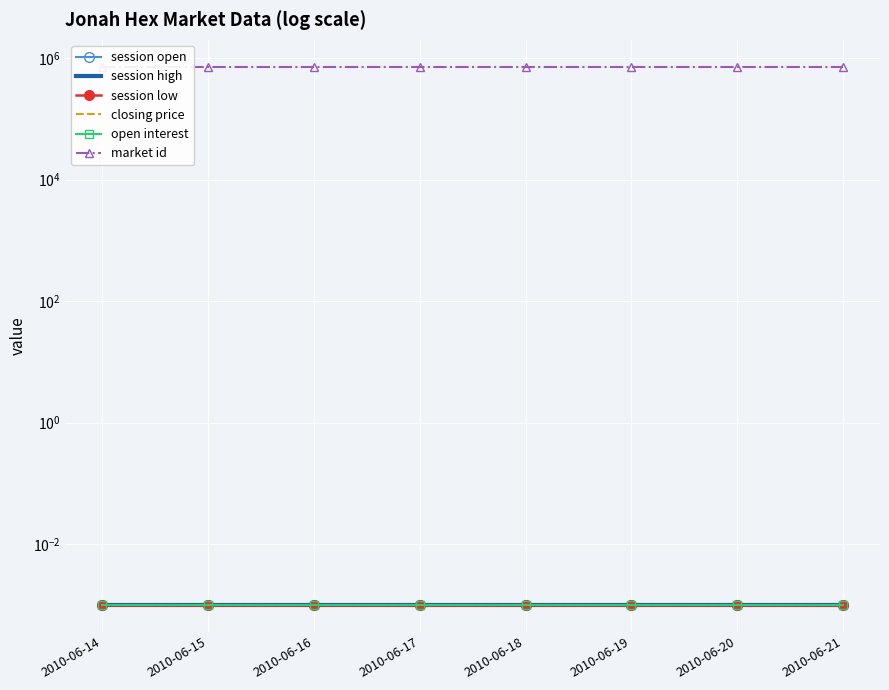

Reading left to right, transcribe all the data shown in this chart.

session open: 0.0	0.0	0.0	0.0	0.0	0.0	0.0	0.0
session high: 0.0	0.0	0.0	0.0	0.0	0.0	0.0	0.0
session low: 0.0	0.0	0.0	0.0	0.0	0.0	0.0	0.0
closing price: 0.0	0.0	0.0	0.0	0.0	0.0	0.0	0.0
open interest: 0.0	0.0	0.0	0.0	0.0	0.0	0.0	0.0
market id: 726502.0	726502.0	726502.0	726502.0	726502.0	726502.0	726502.0	726502.0